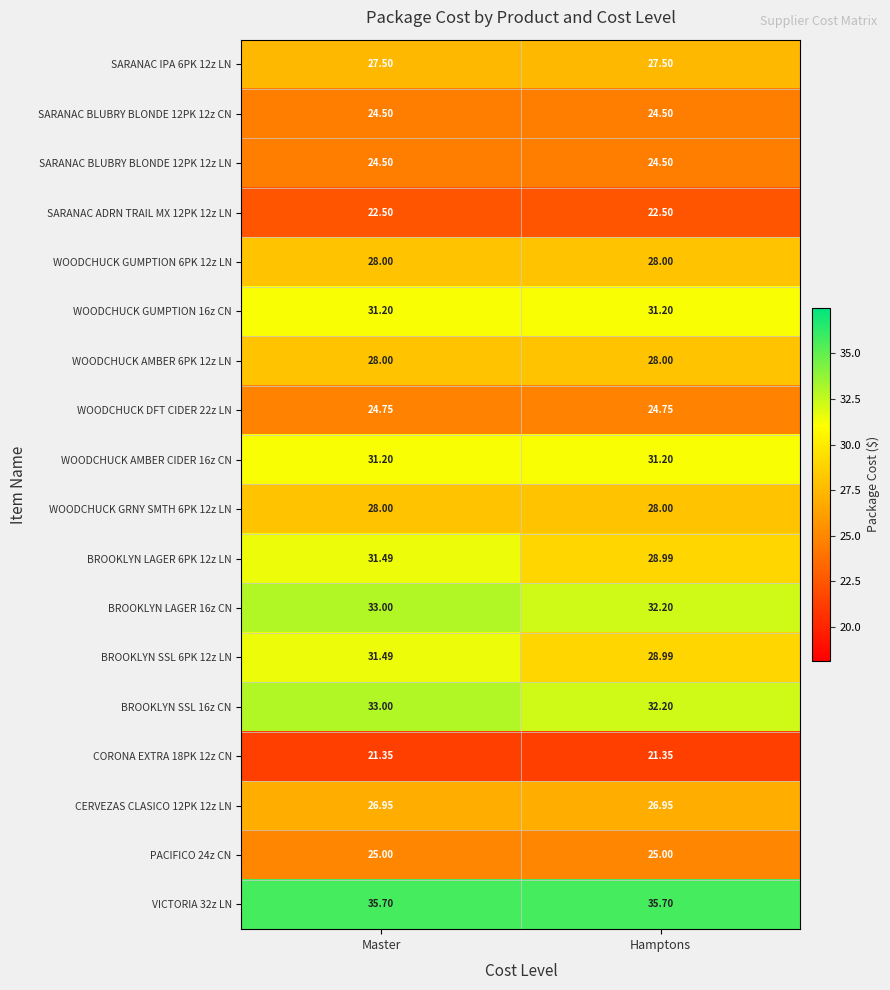

At which label does BROOKLYN SSL 6PK 12z LN reach its peak?

Master